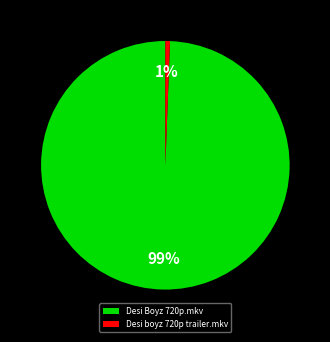

Which slice is the smallest?

Desi boyz 720p trailer.mkv